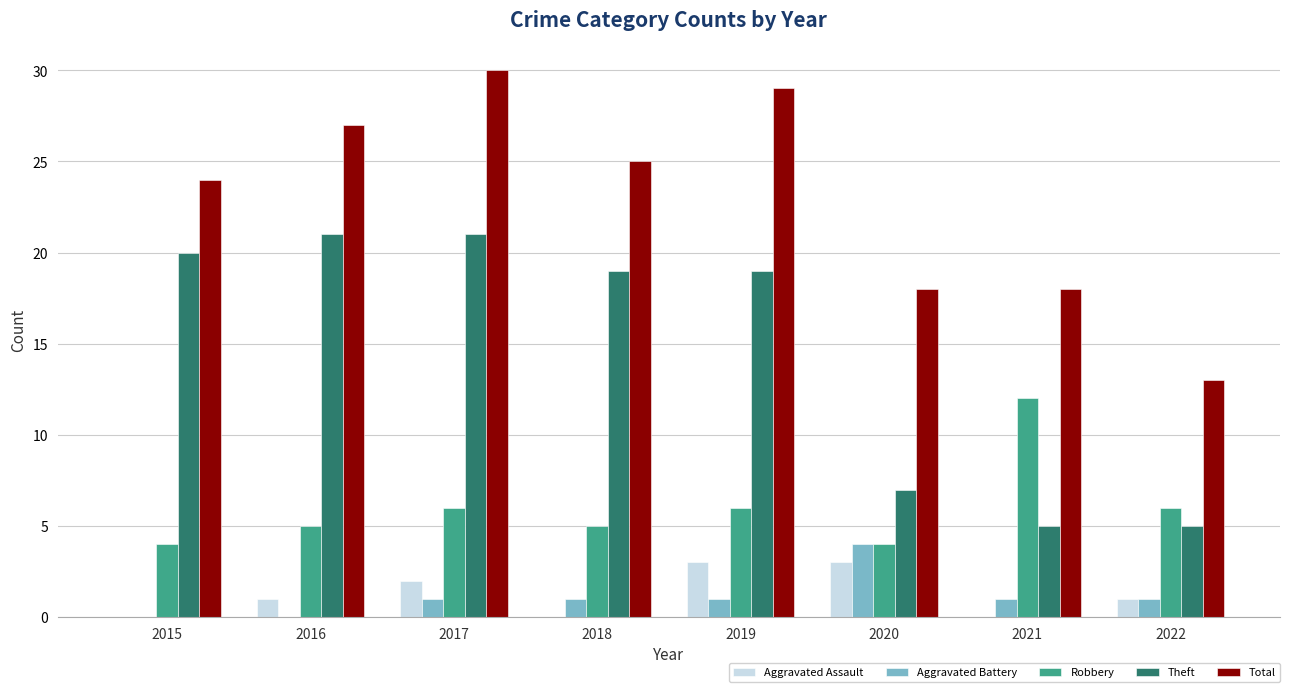

What is the average value of the Total series?

23